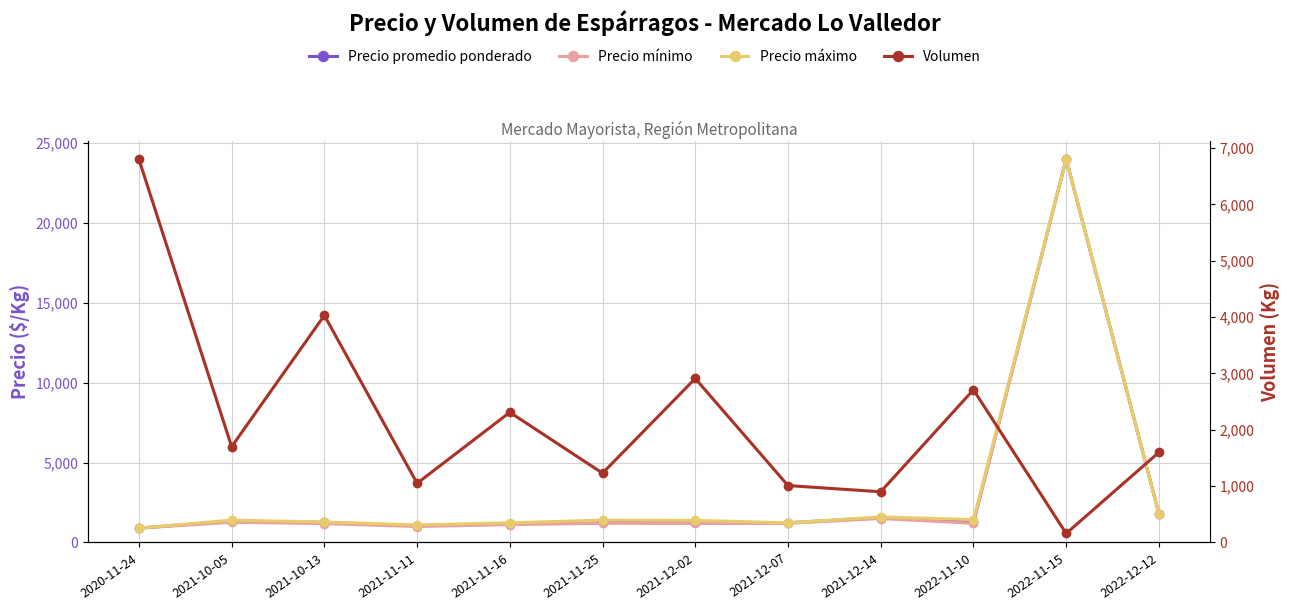

What is the difference between the Precio máximo values at 2021-11-11 and 2021-10-13?

183